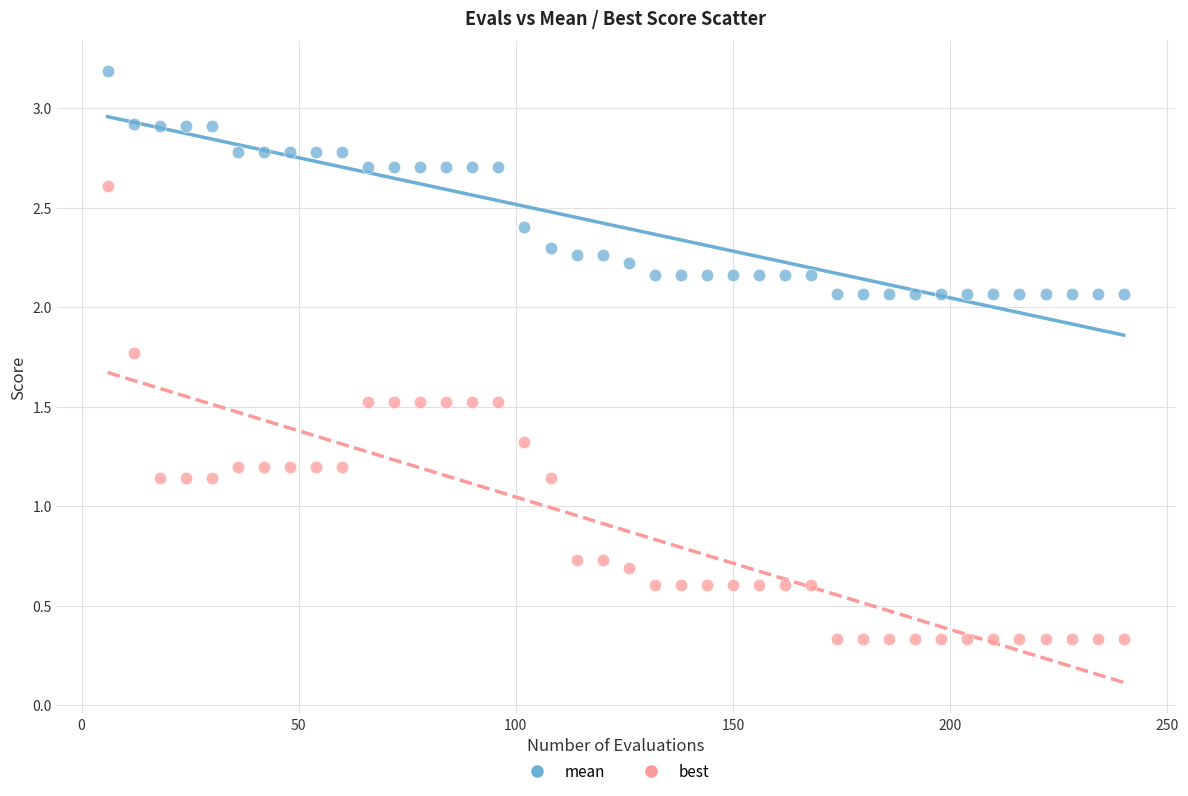

Across all data points, what is the range of Y values (max minus min)?

2.9